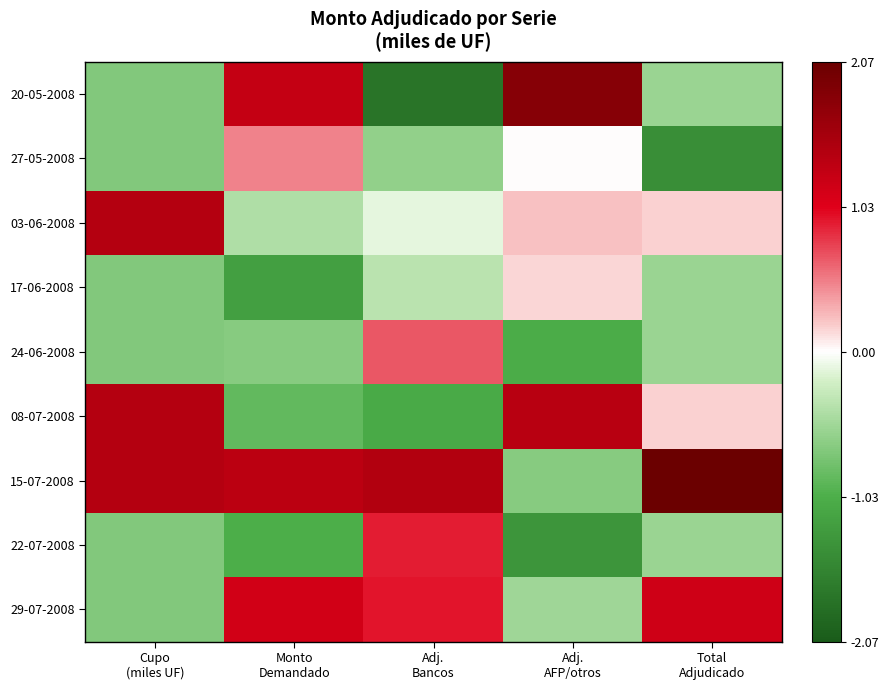

How many series are shown in this chart?

9